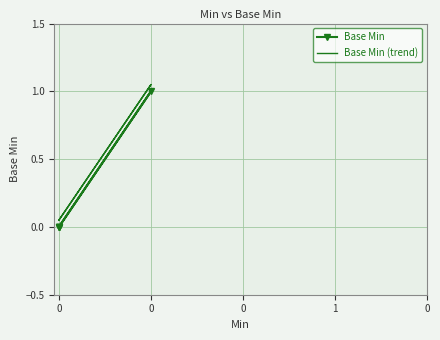

True or false: Base Min and Base Min (trend) intersect in this chart.

False